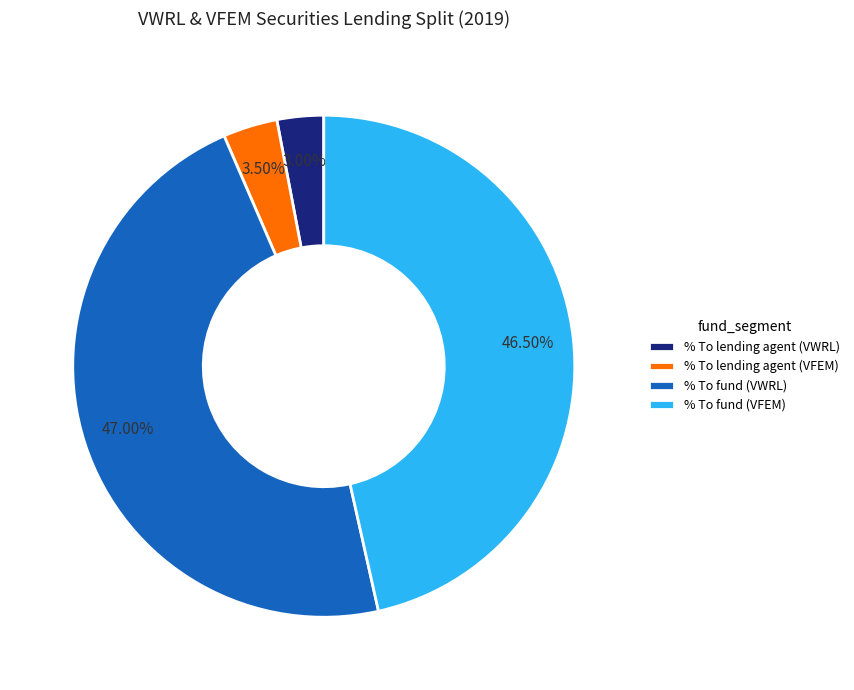

Does % To fund (VFEM) account for over 50% of the chart?

No